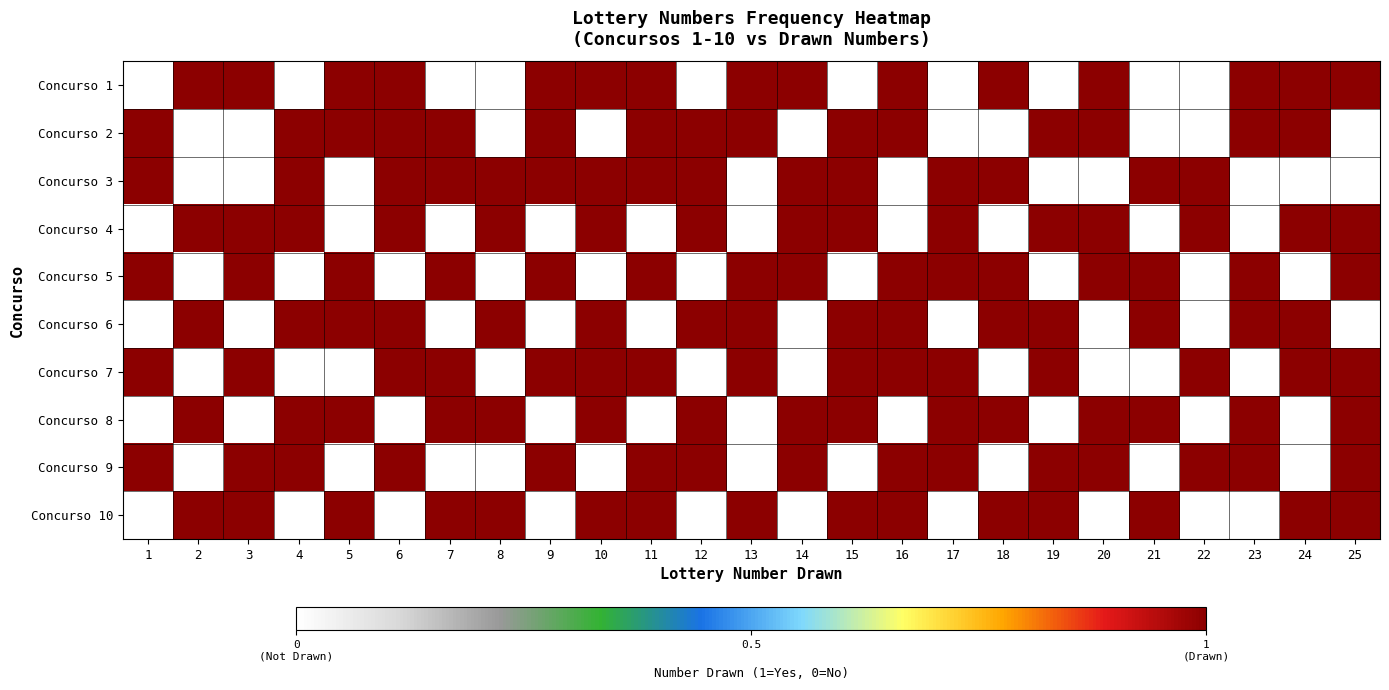

At 3, list the series in order from smallest to largest.

Concurso 2, Concurso 3, Concurso 6, Concurso 8, Concurso 1, Concurso 4, Concurso 5, Concurso 7, Concurso 9, Concurso 10